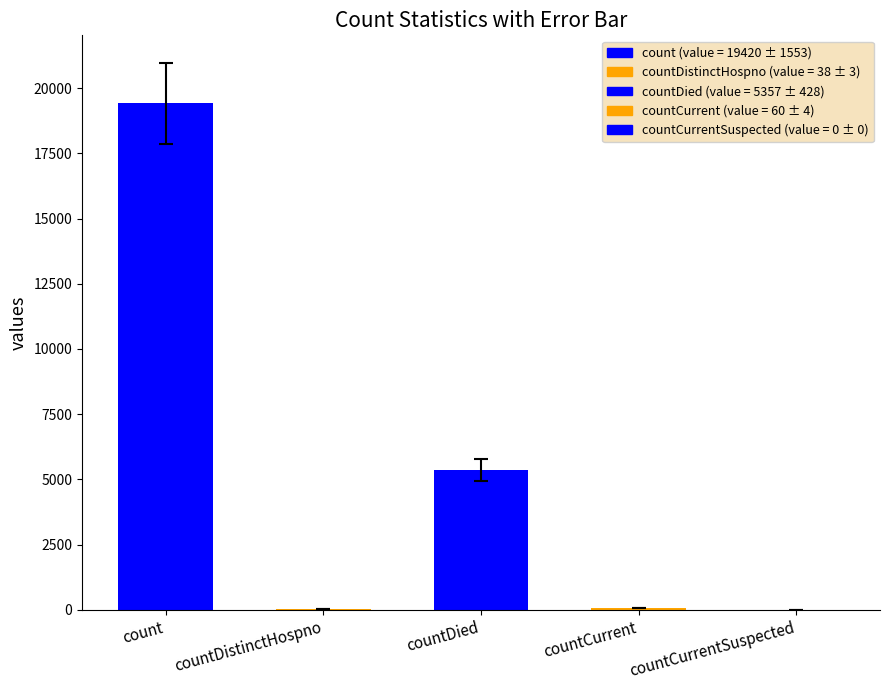

How many categories are shown in the chart?

5